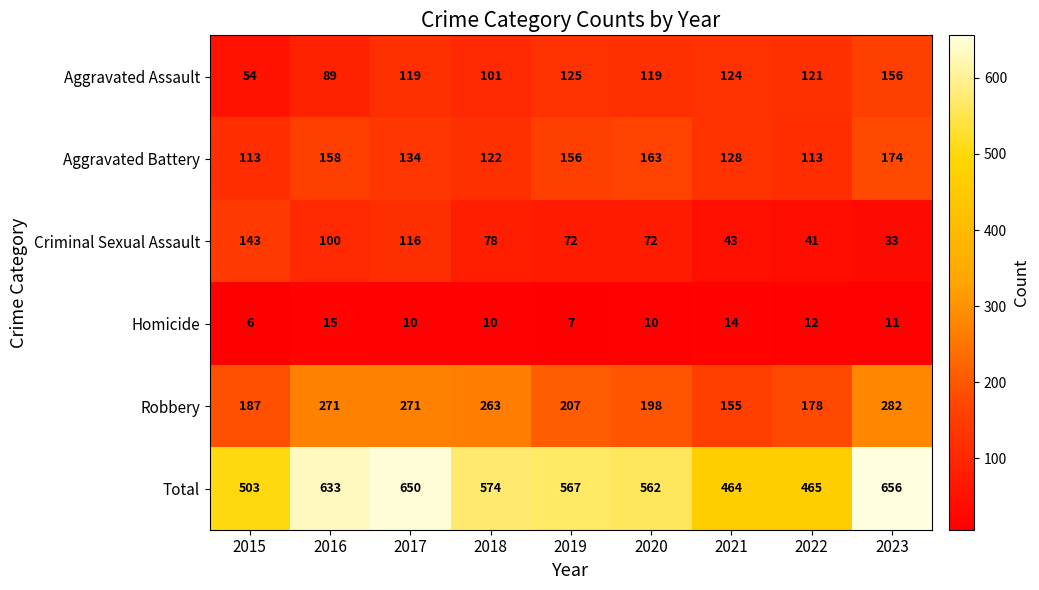

At which label does Total first exceed 567?

2016